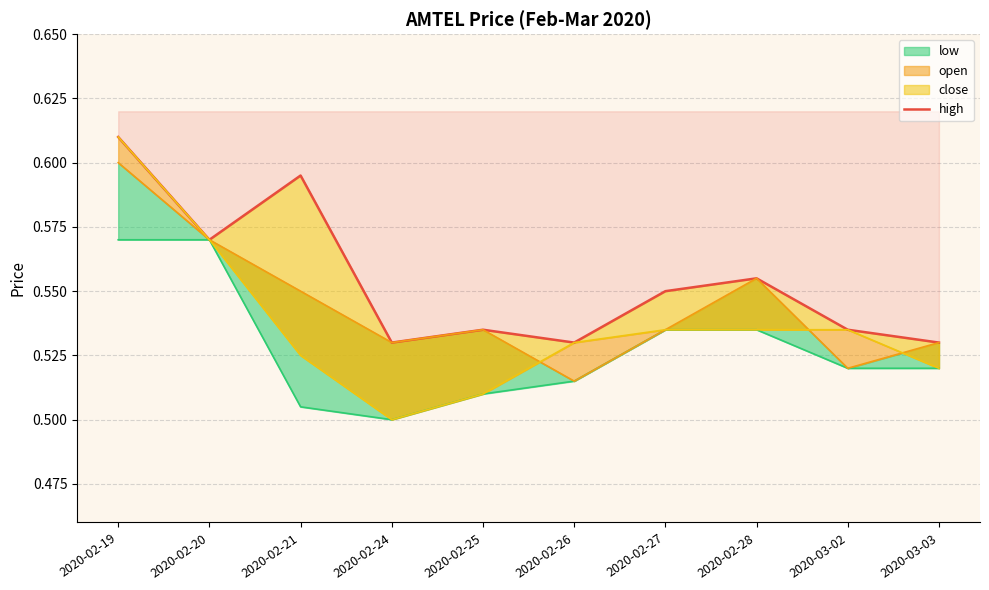

What is the sum of all values?

5.5